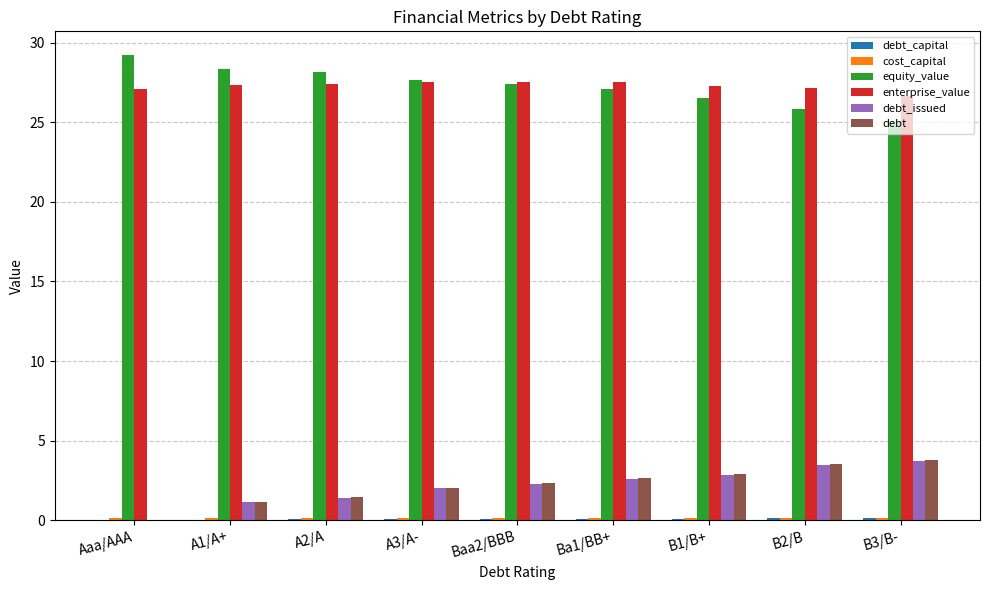

What is the sum of all debt_issued values?

19.5